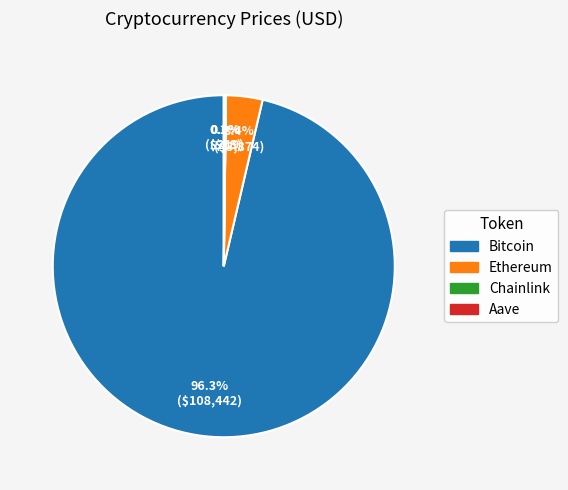

Which category has the biggest portion of the pie?

Bitcoin